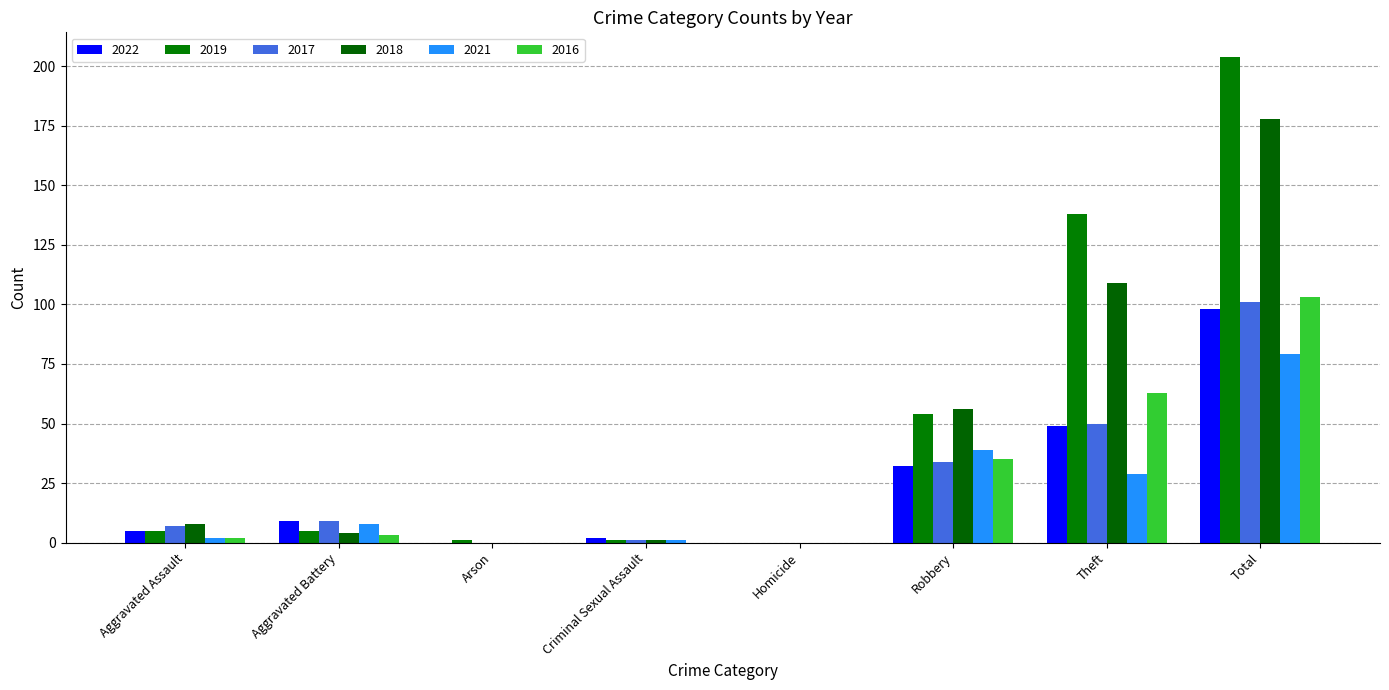

Reading left to right, list all the values displayed in this chart.

2022: 5	9	0	2	0	32	49	98
2019: 5	5	1	1	0	54	138	204
2017: 7	9	0	1	0	34	50	101
2018: 8	4	0	1	0	56	109	178
2021: 2	8	0	1	0	39	29	79
2016: 2	3	0	0	0	35	63	103